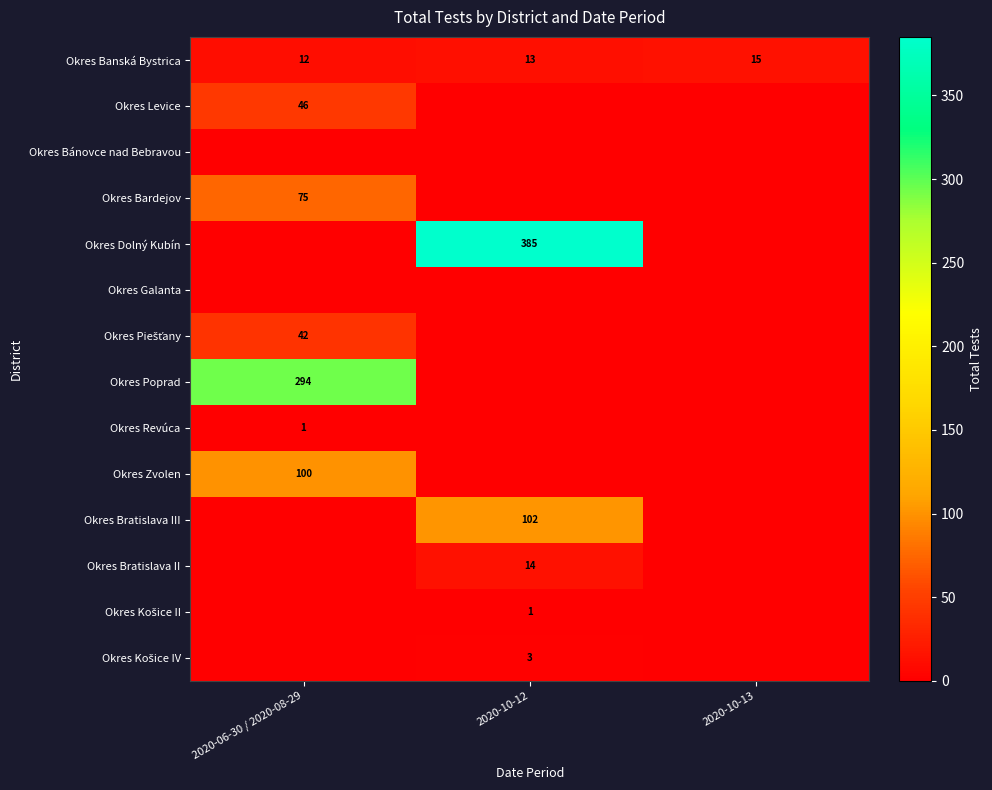

At which label does Okres Banská Bystrica reach its minimum?

2020-06-30 / 2020-08-29